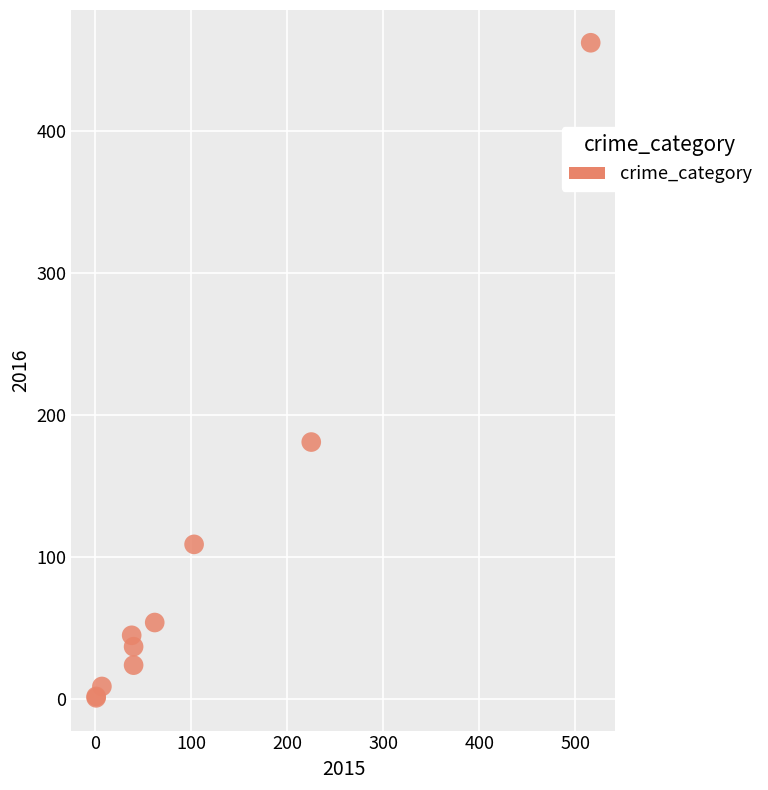

What Y value in the scatter plot is closest to 231?

181